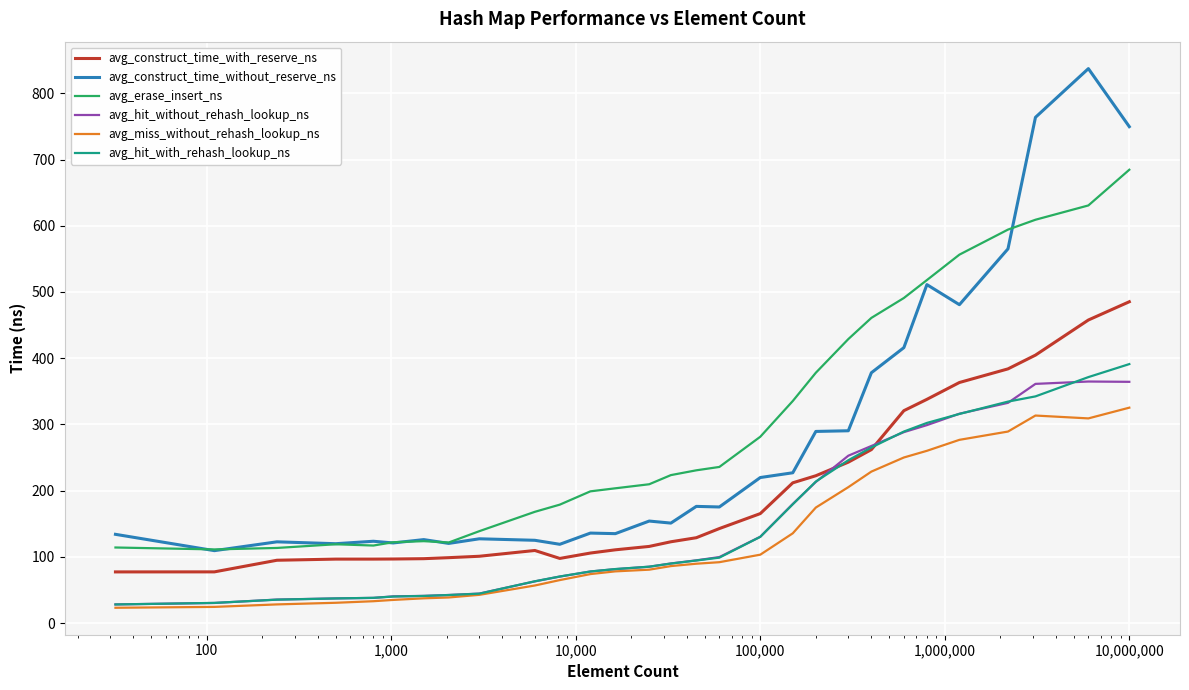

In avg_miss_without_rehash_lookup_ns, how many points are lower than both neighbors (excluding endpoints)?

1